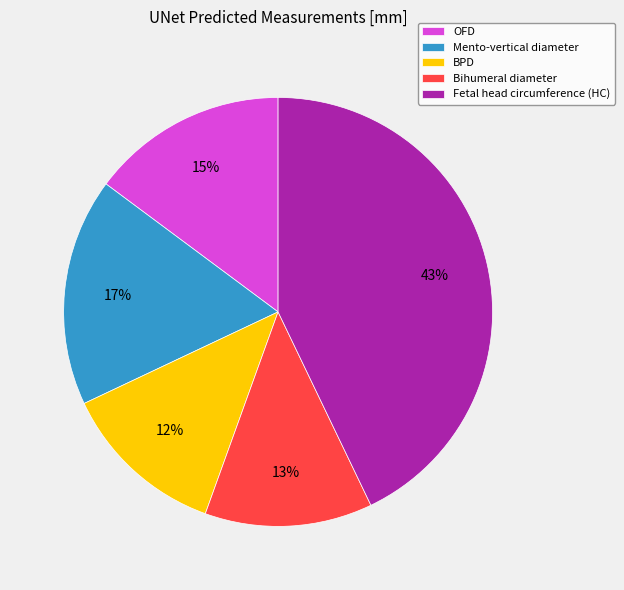

How many segments does this pie chart have?

5